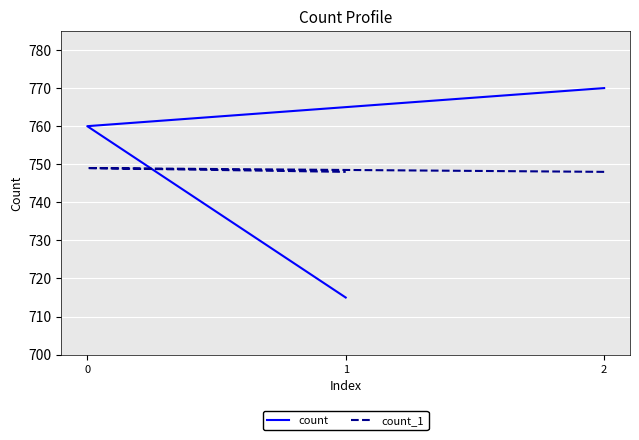

Between 2 and 0, which is larger?

2